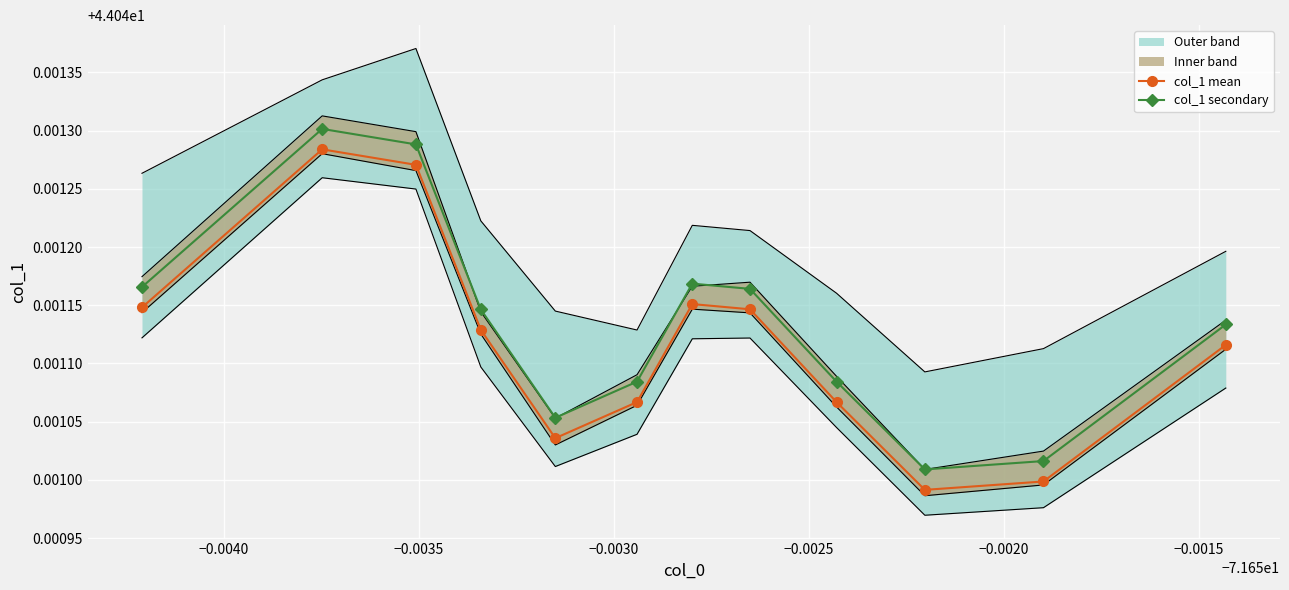

How many col_1 mean values are between 44 and 45?

12